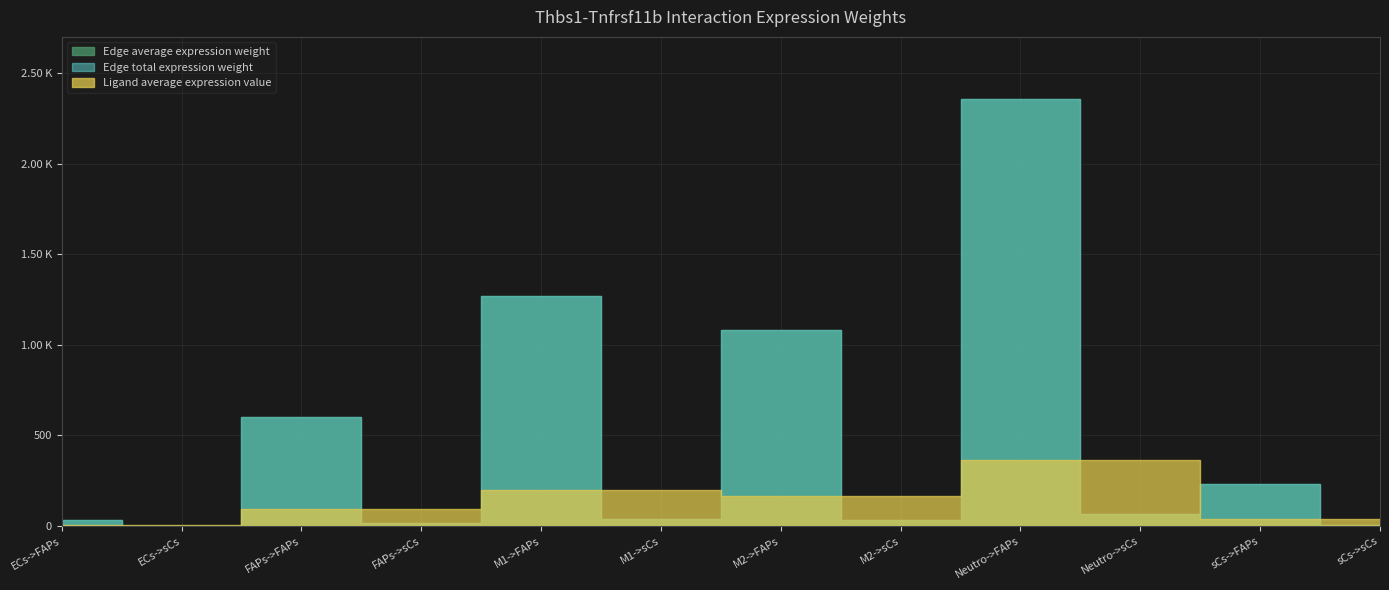

What is the average value of the Edge average expression weight series?

478.4